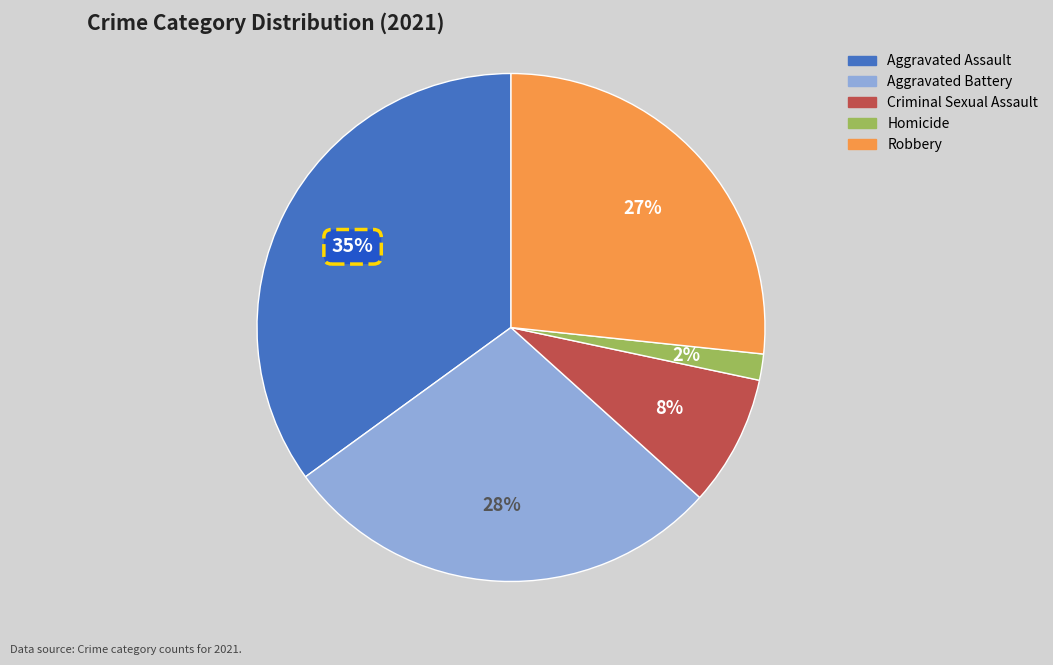

Do Criminal Sexual Assault and Robbery together represent more than half of the pie?

No